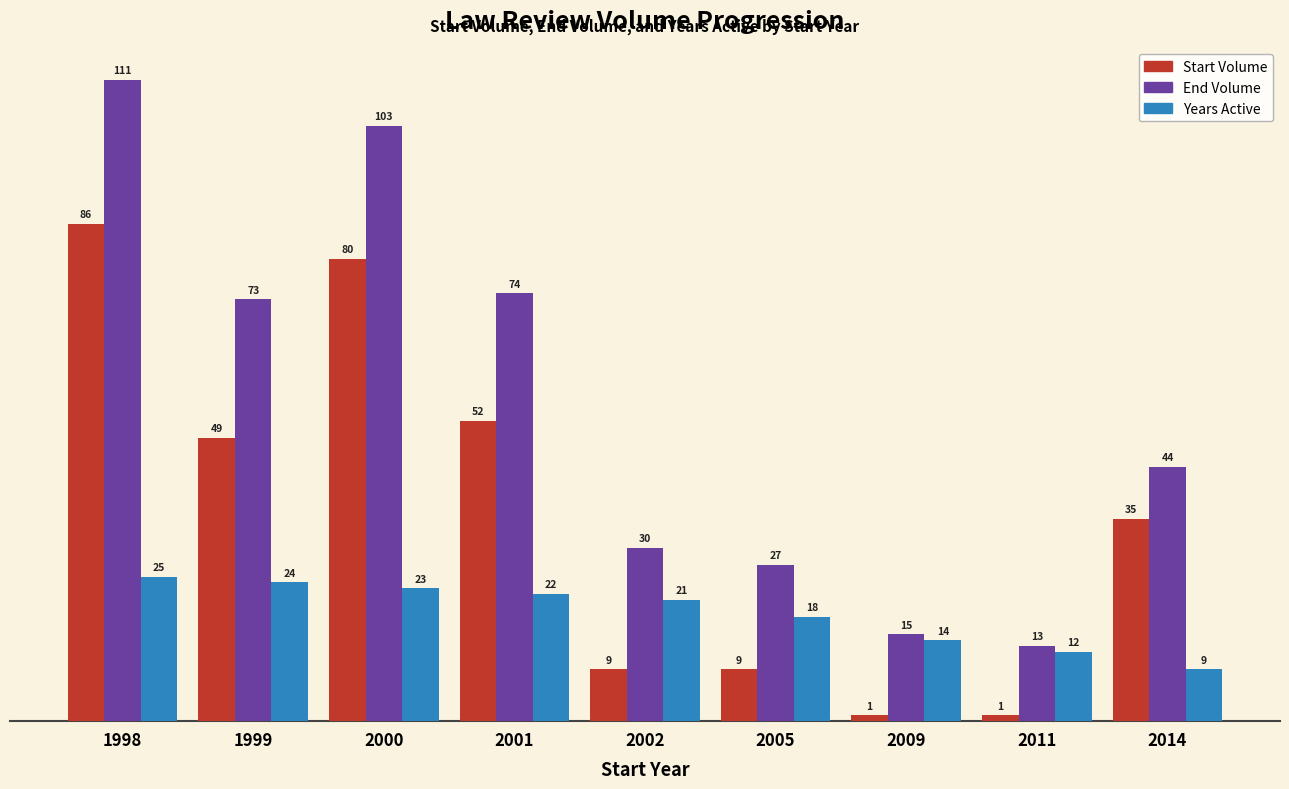

Between 2002 and 2009, which series saw the biggest shift?

End Volume